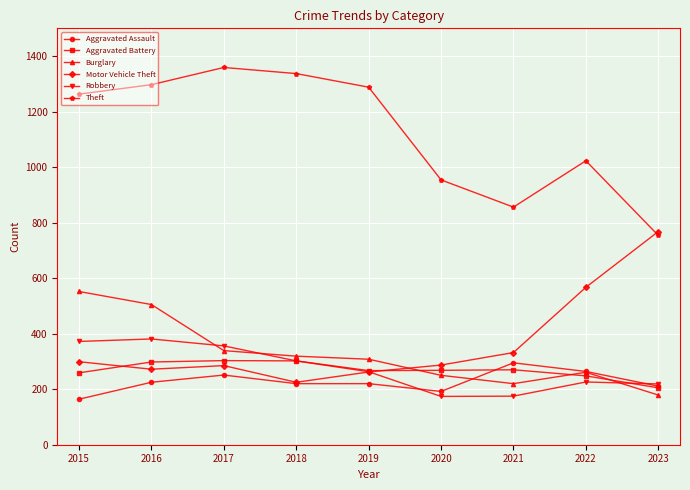

Count the number of categories in the chart.

9